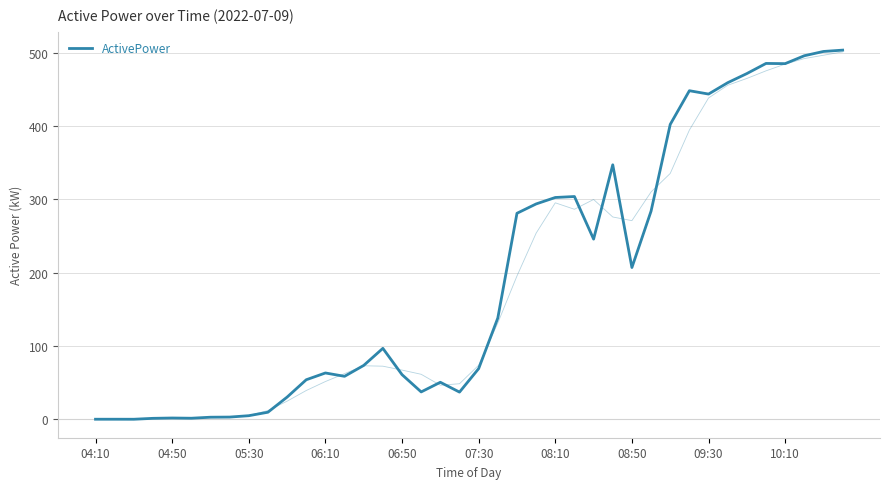

How many lines are shown in the chart?

1